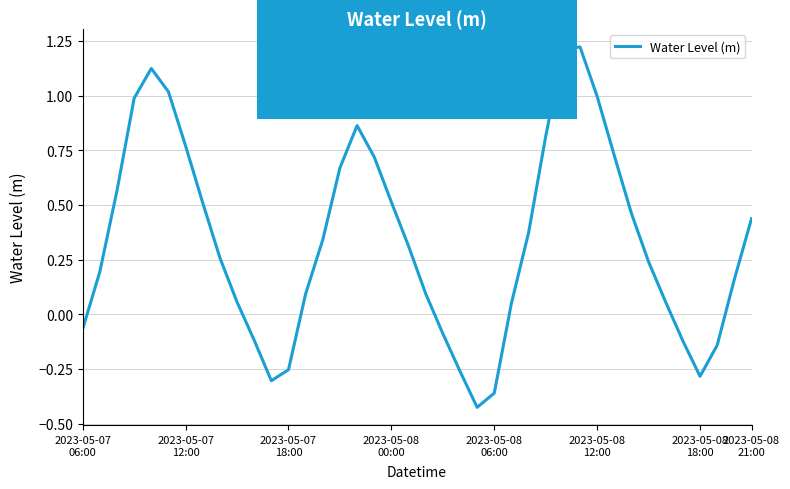

What is the difference between the maximum and minimum values?

1.6